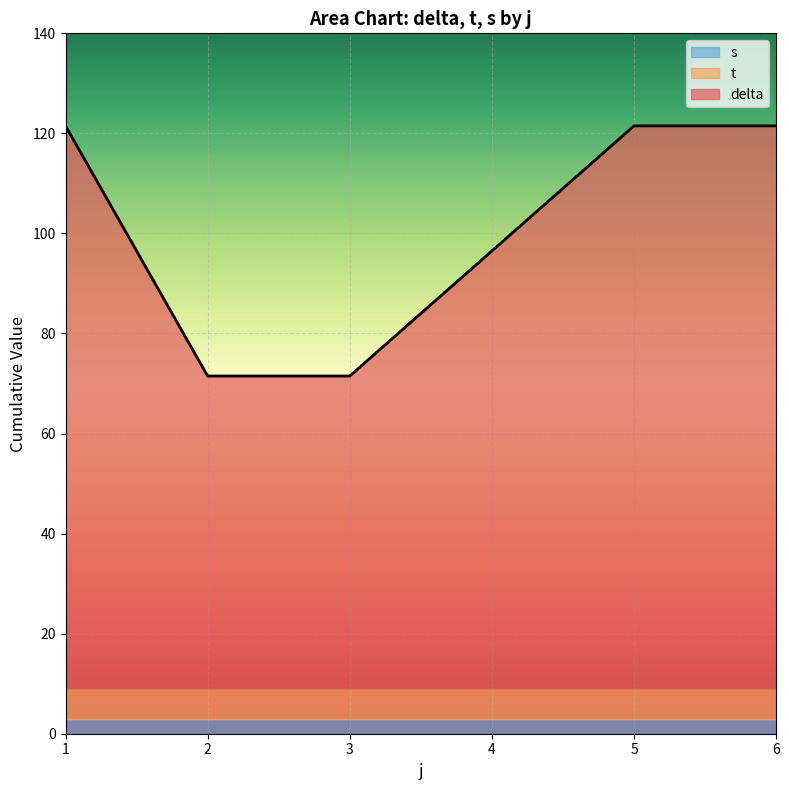

What is the total value across all series at 4?

96.5